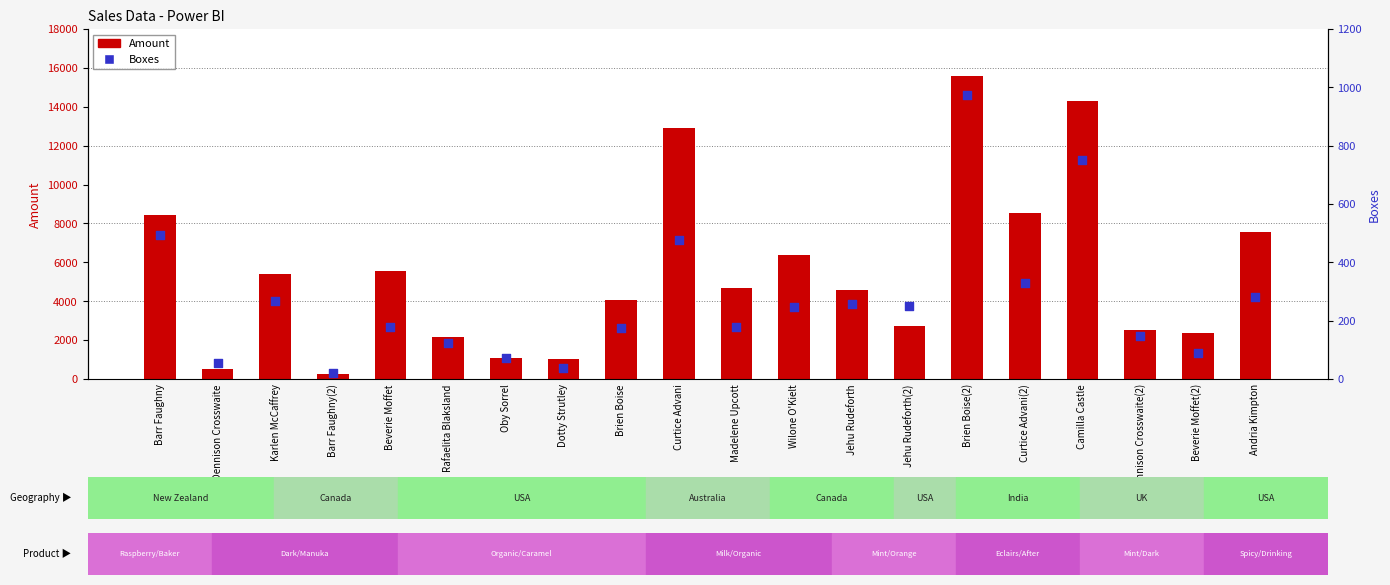

What are all the series names shown in the legend?

Amount, Boxes